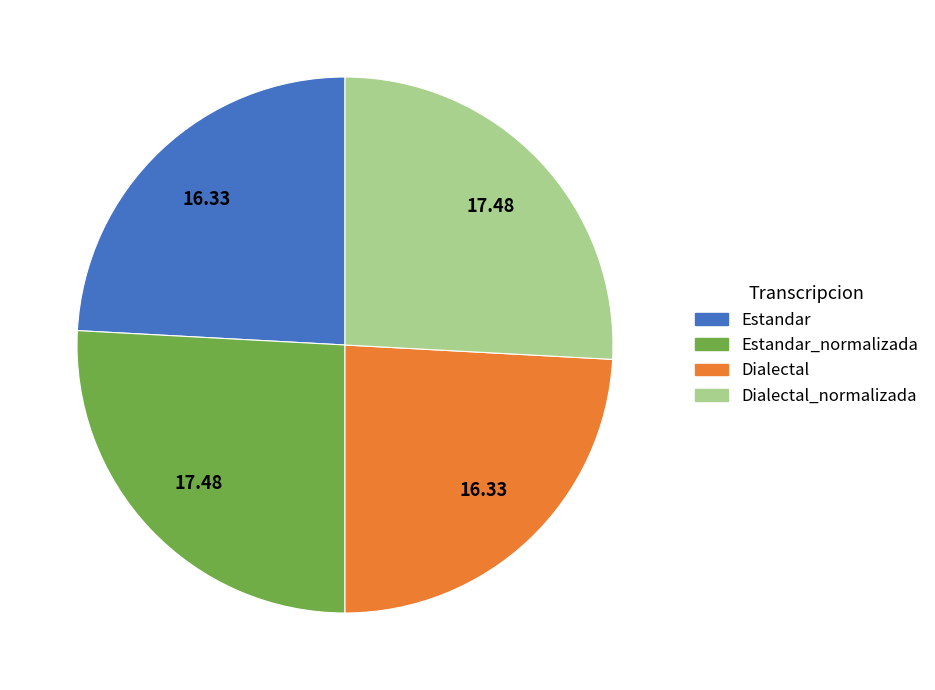

Is there any slice that represents more than half of the pie?

No